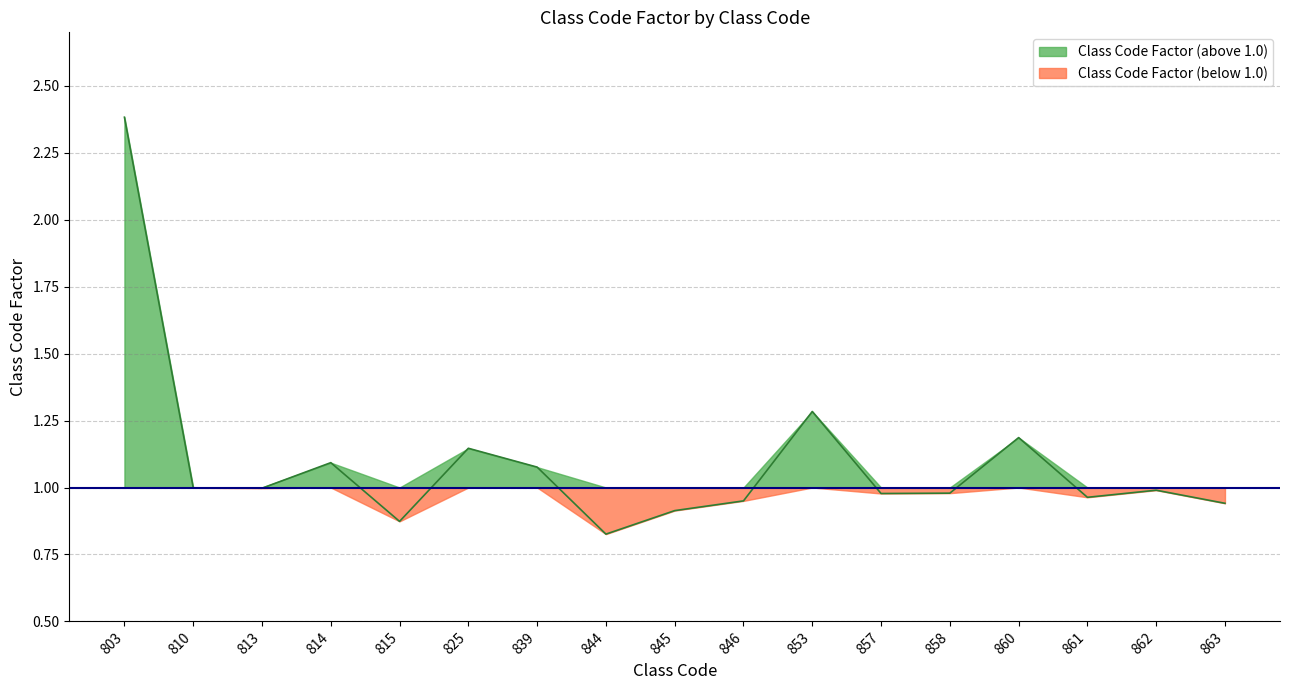

What is the average value?

1.1